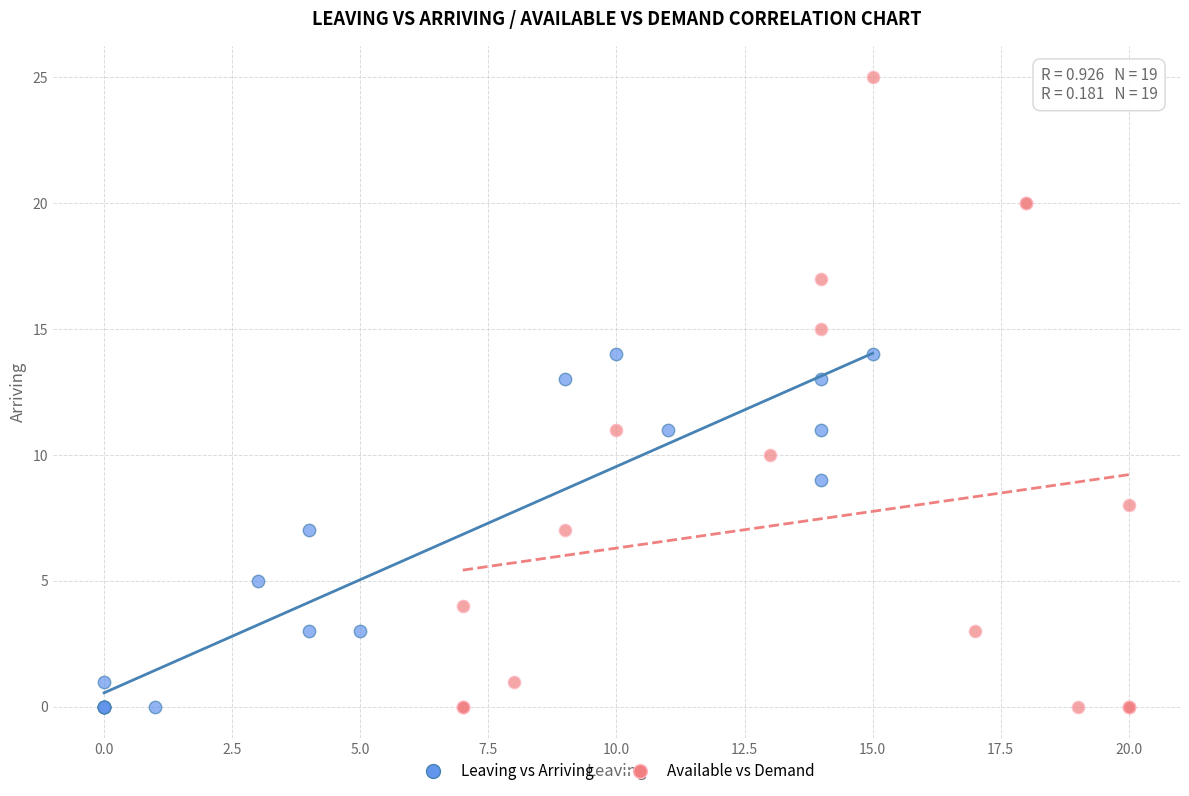

What are all the series names shown in the legend?

Leaving vs Arriving, Available vs Demand